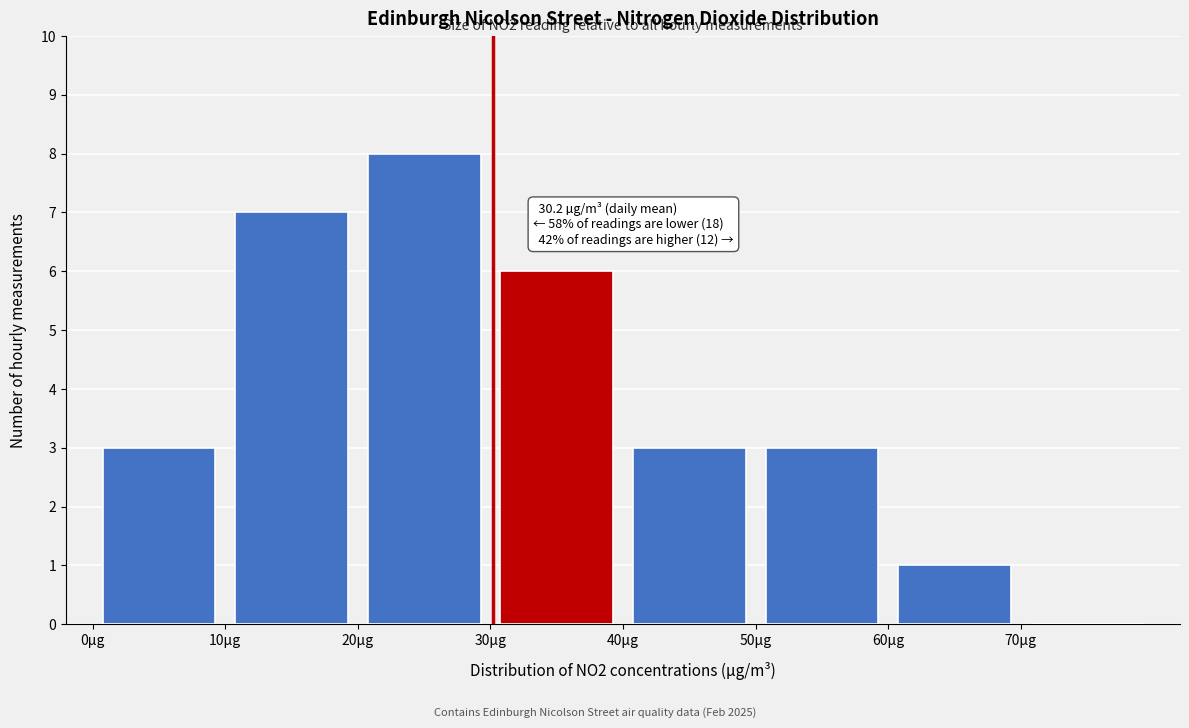

Over which range of the x-axis is the bar tallest?

20 to 30